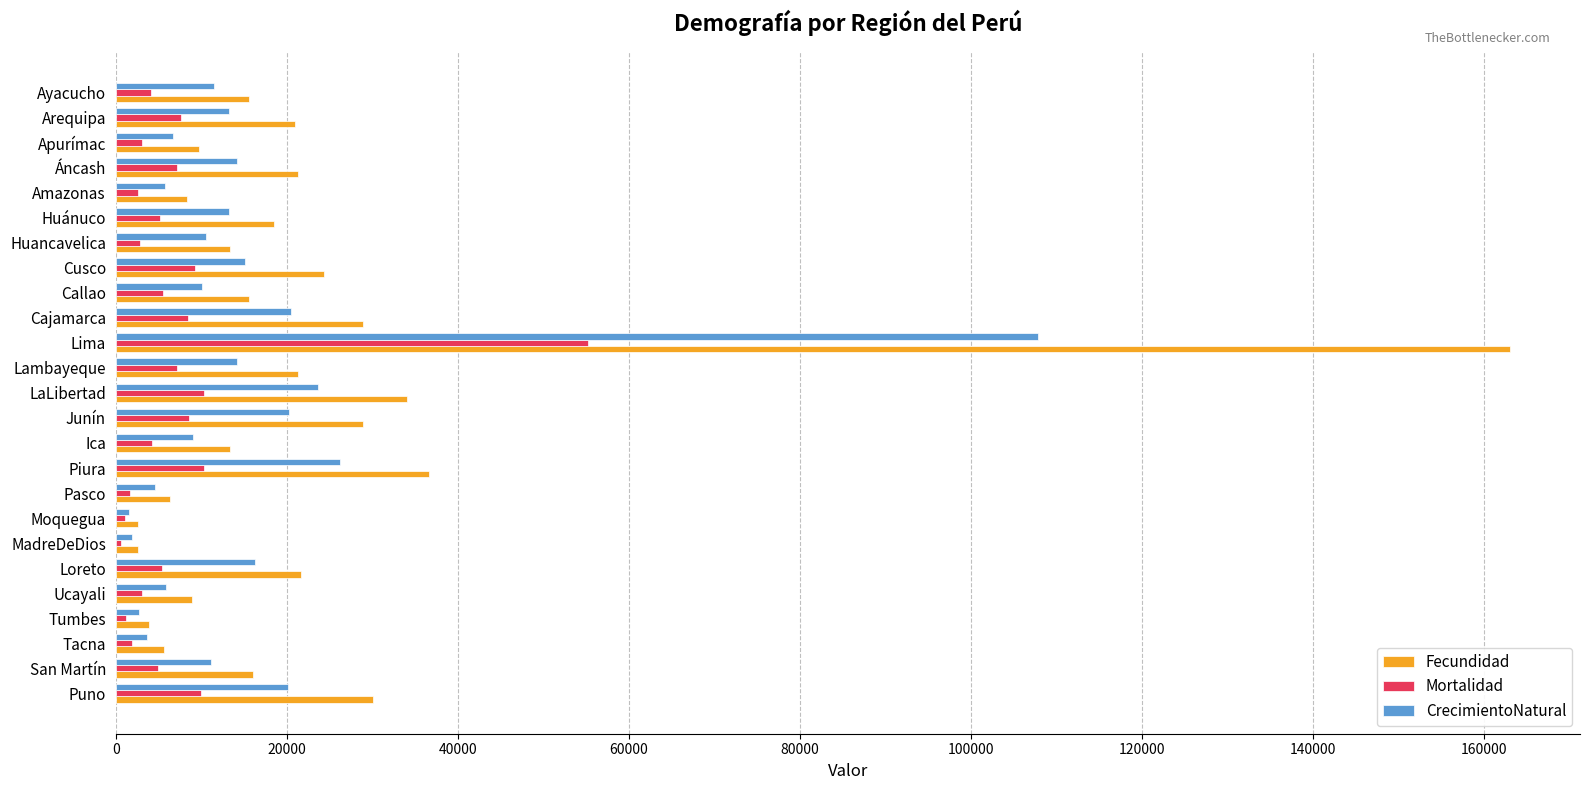

What is the maximum value shown in the chart?

163089